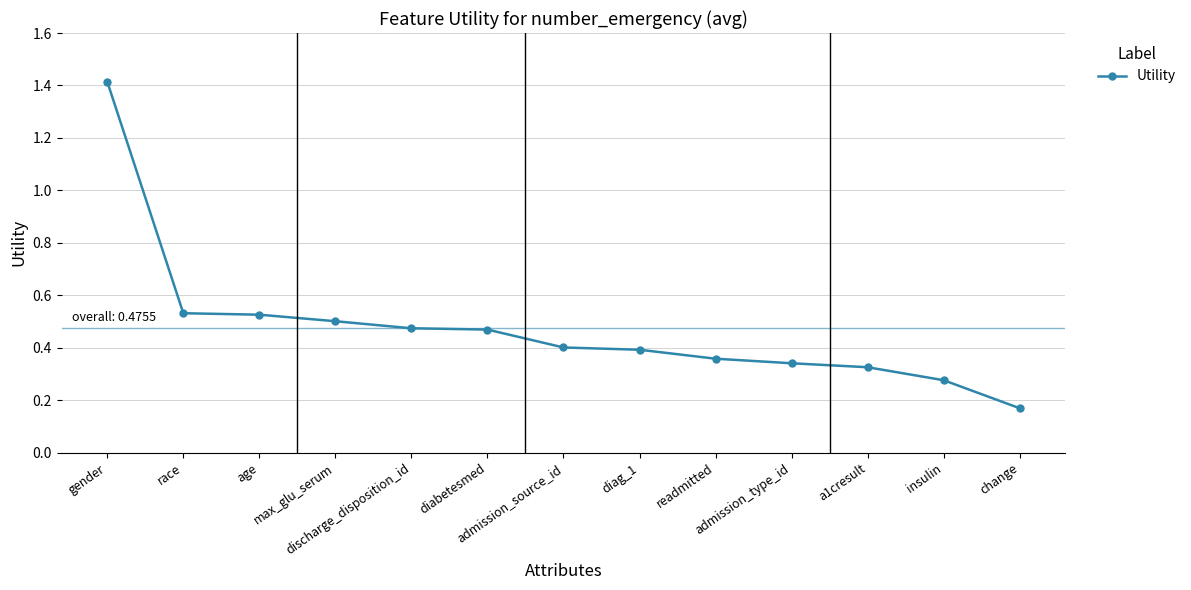

Where is the data nearest to the value 0?

change